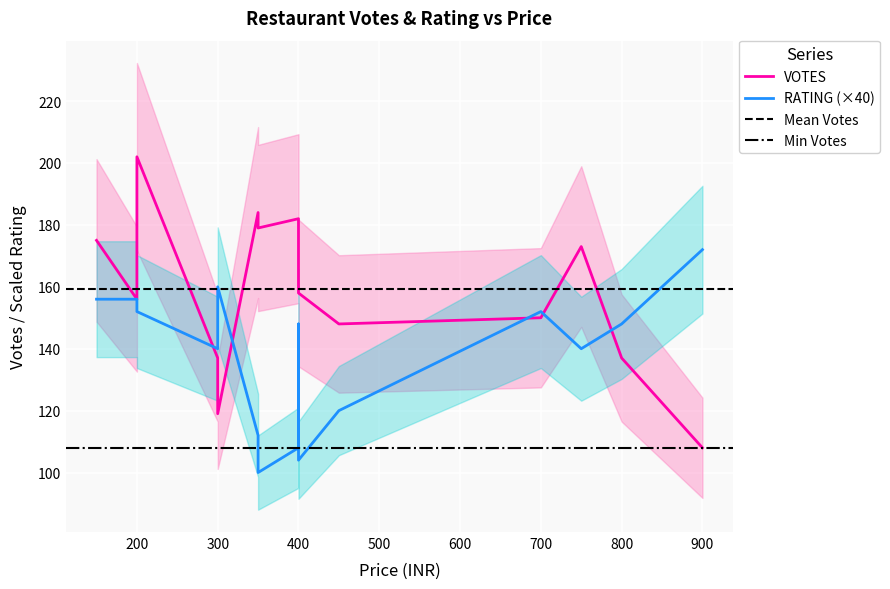

Which series has the largest range (max minus min)?

VOTES